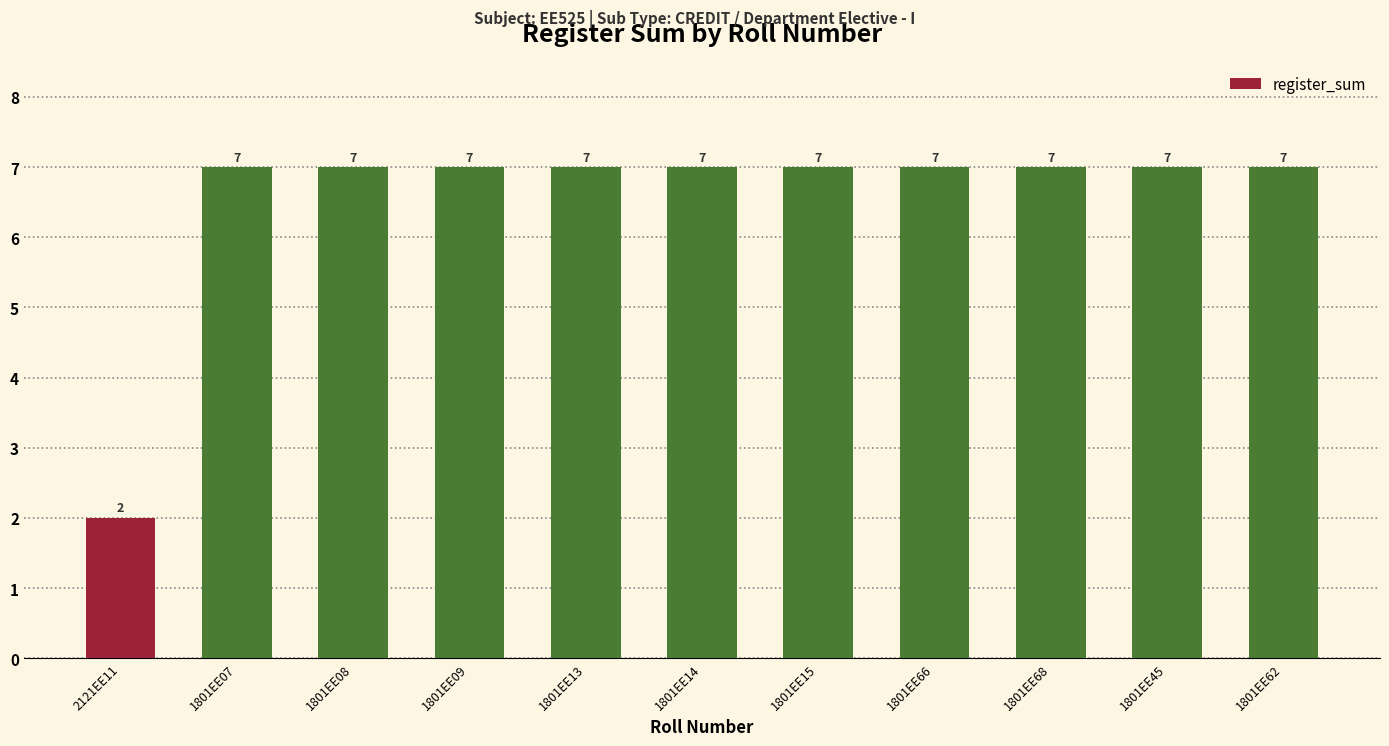

What is the average value?

7